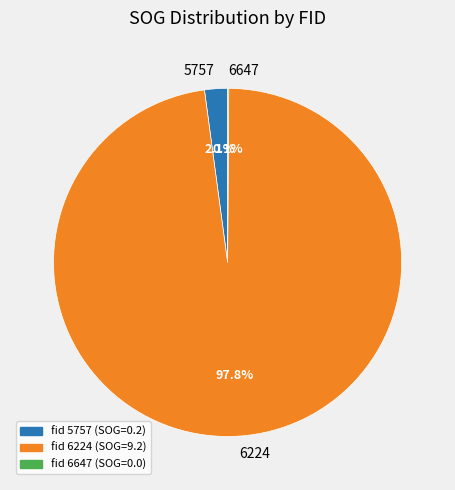

What percentage is the 5757 slice, to the nearest percent?

2%